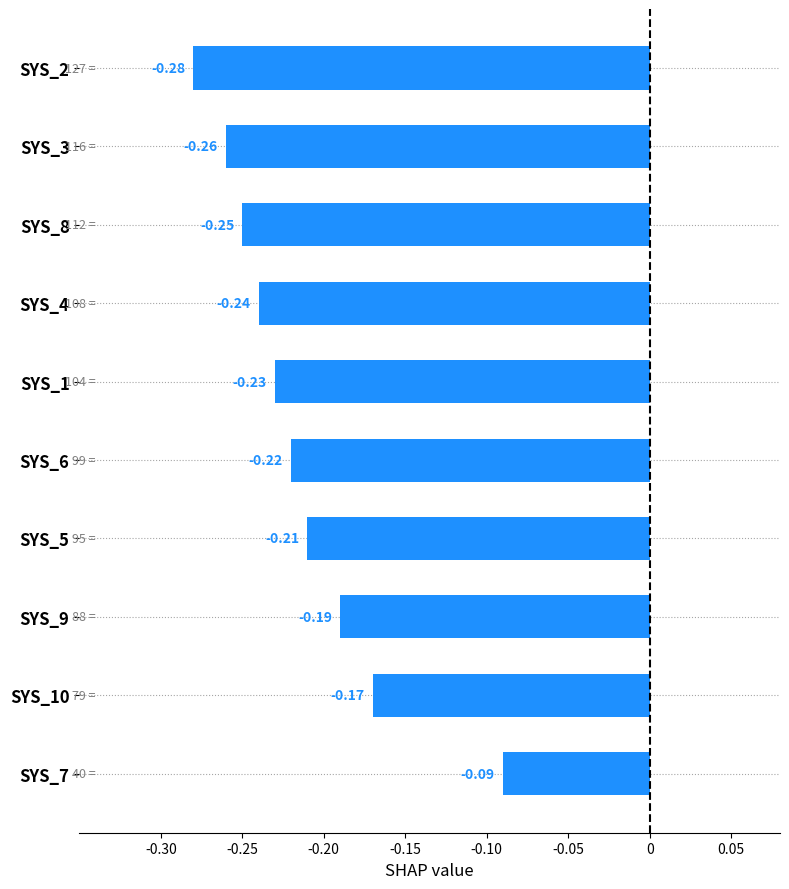

What is the sum of all values?

-2.1